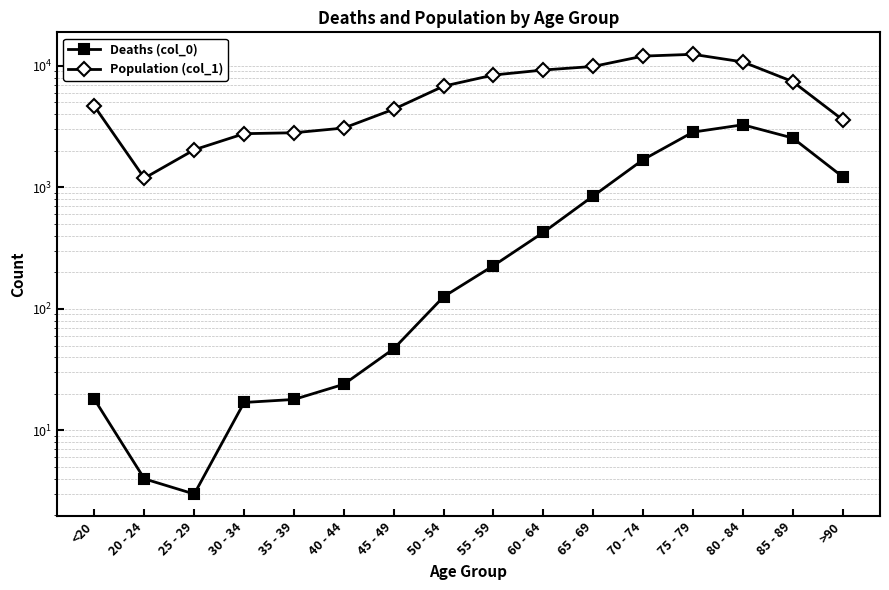

Read the Deaths (col_0) value at 25 - 29.

3